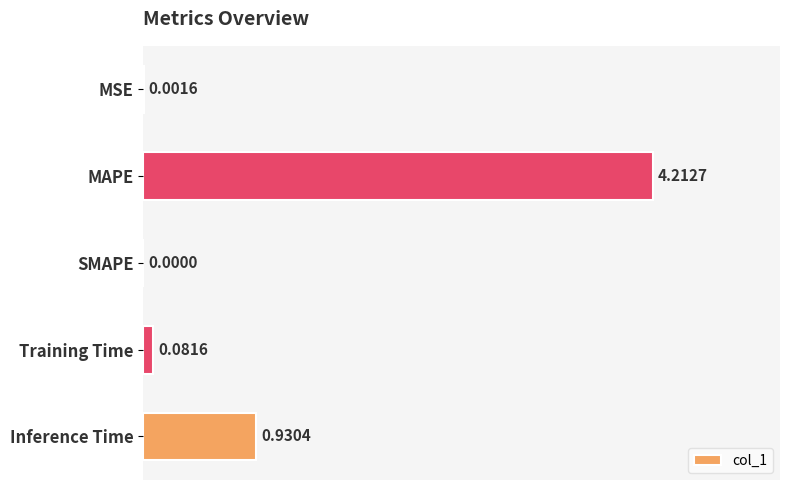

Which has a higher value, MAPE or MSE?

MAPE